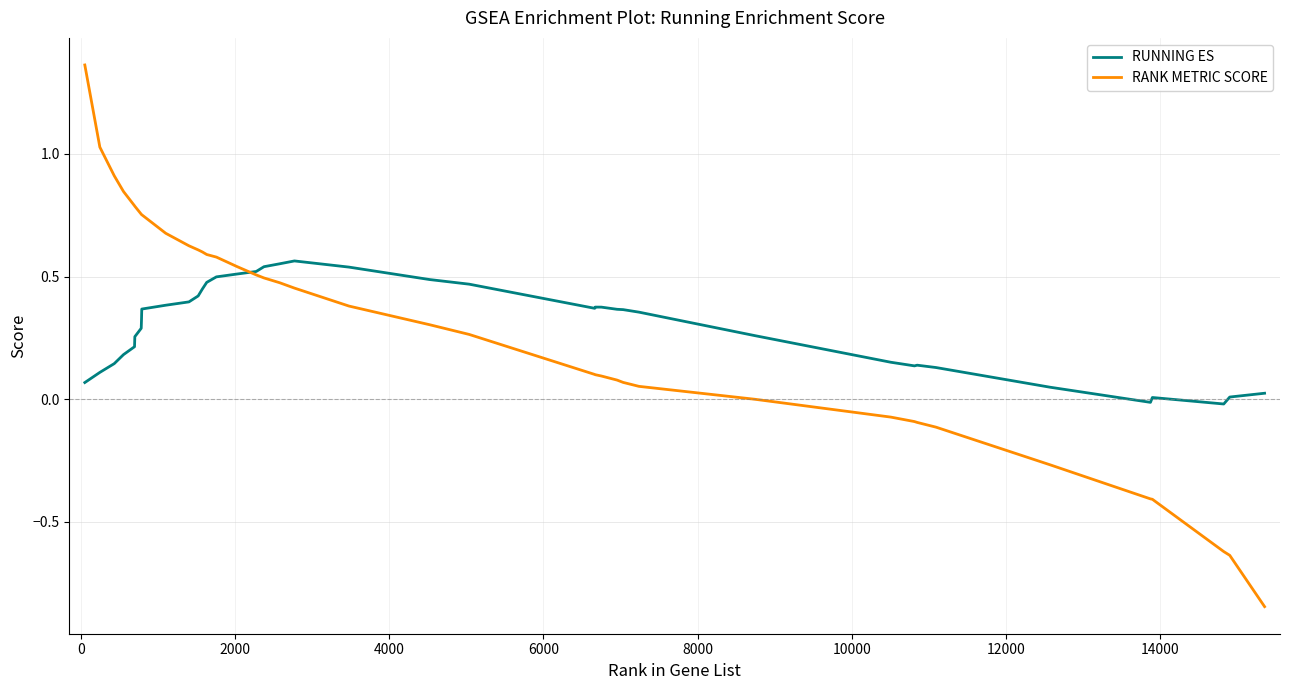

Which series has the largest range (max minus min)?

RANK METRIC SCORE